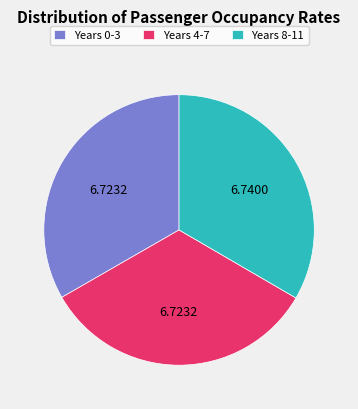

What is the ratio of the value at Years 0-3 to the value at Years 4-7?

1.0